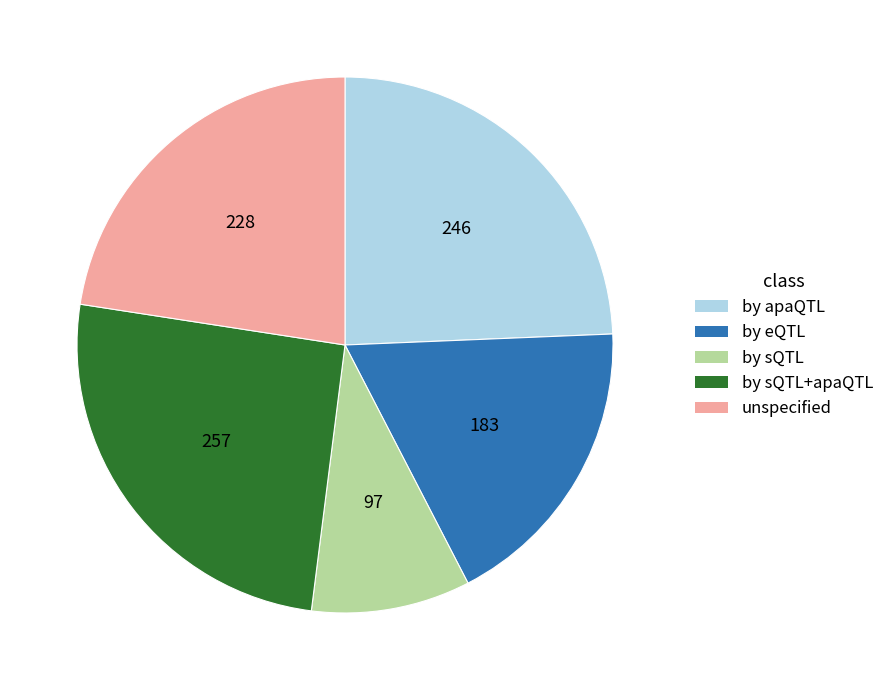

Rank the categories by value from highest to lowest.

by sQTL+apaQTL, by apaQTL, unspecified, by eQTL, by sQTL